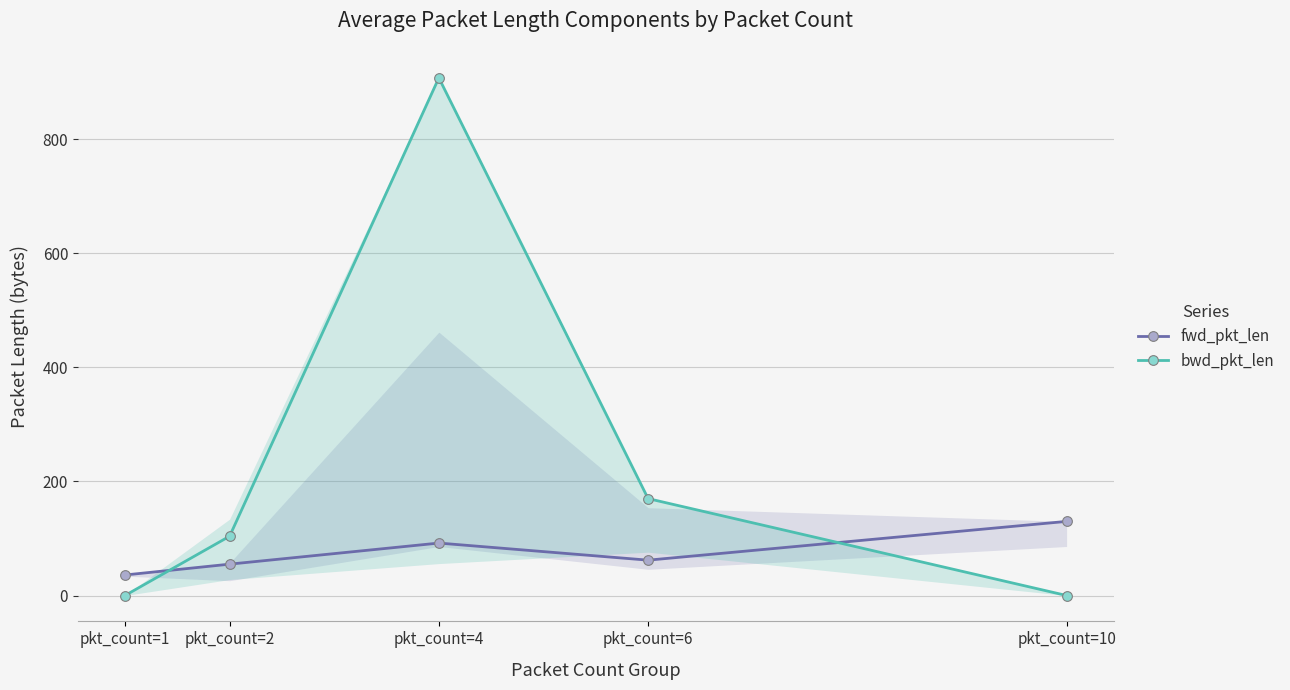

Is this an area chart (filled region under the line)?

No